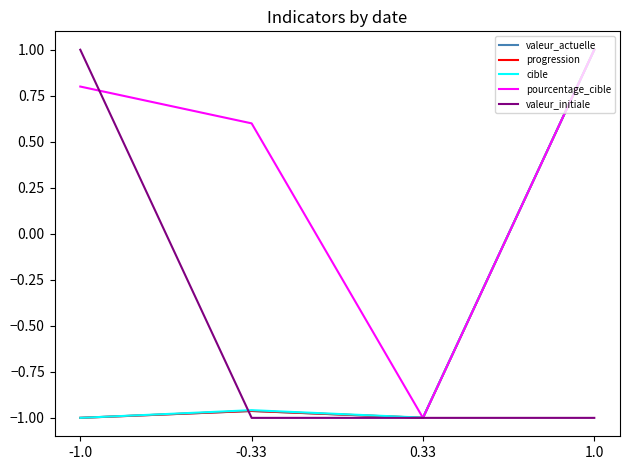

Where is pourcentage_cible nearest to the value 0?

-0.33